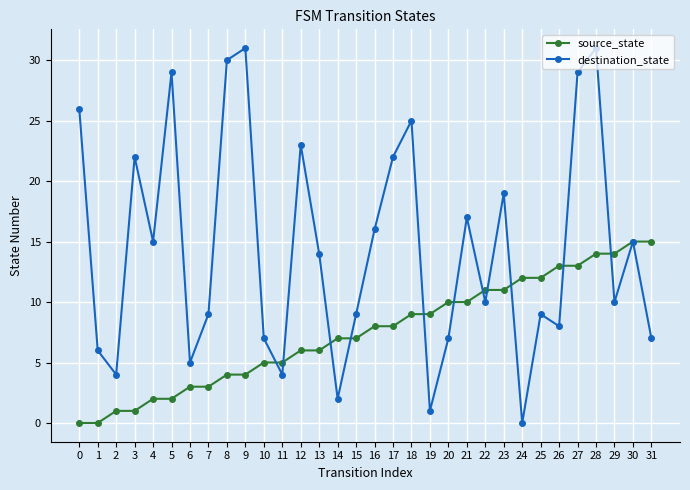

At which category is the sum across all series the highest?

28